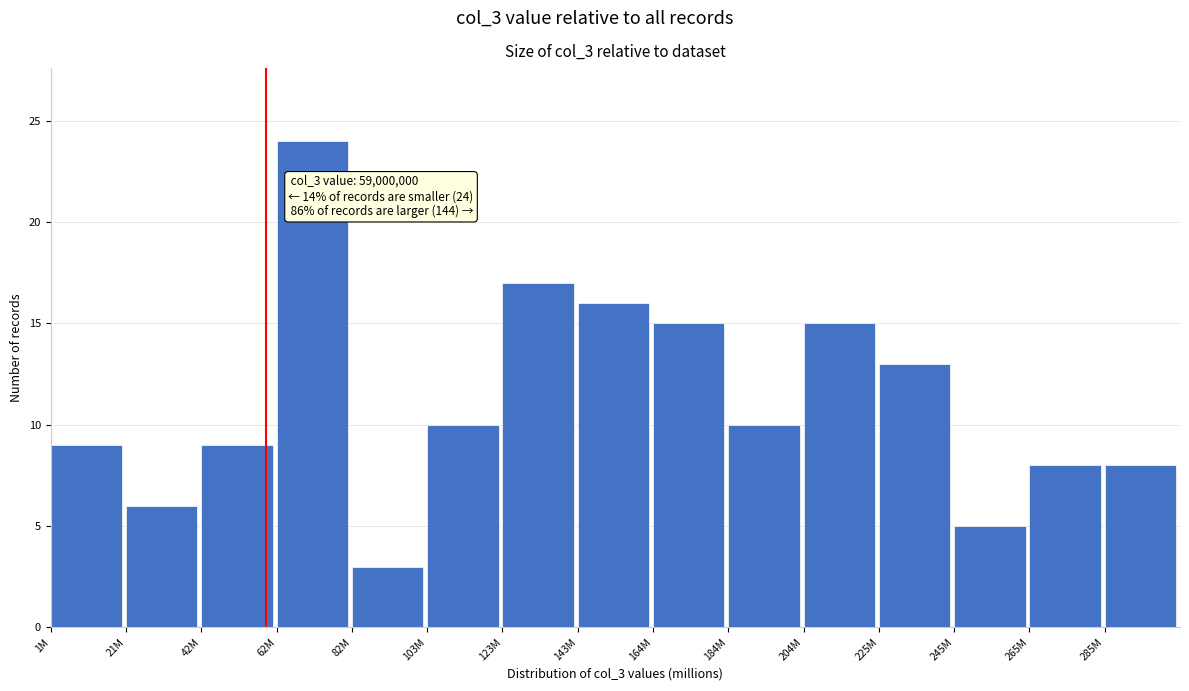

Reading right to left, transcribe all the data shown in this chart.

8	8	5	13	15	10	15	16	17	10	3	24	9	6	9